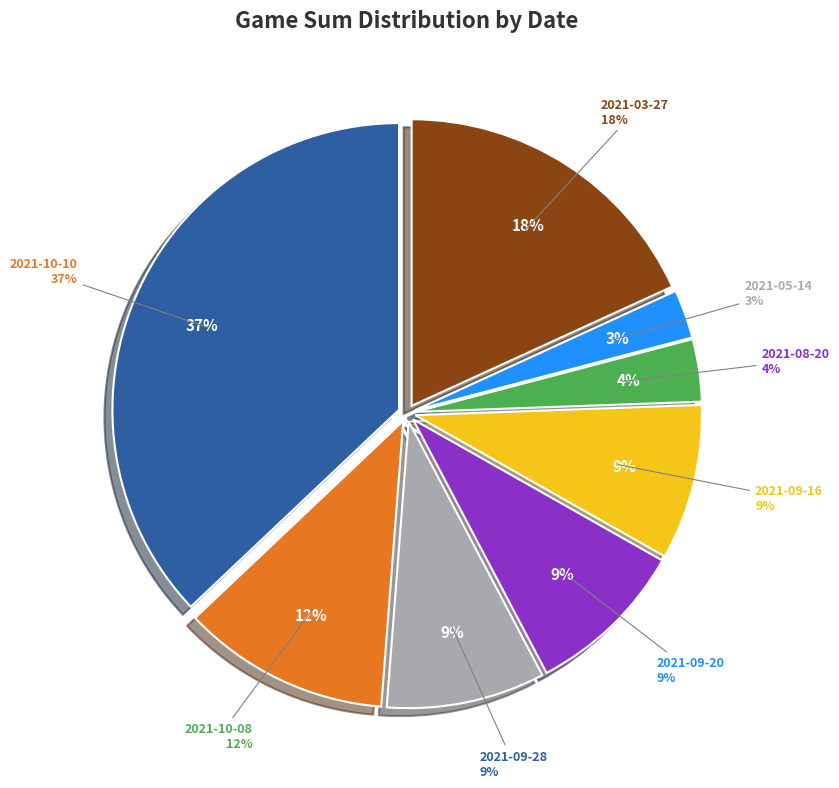

Combined, what portion of the pie is 2021-03-27 and 2021-09-20?

27.2%